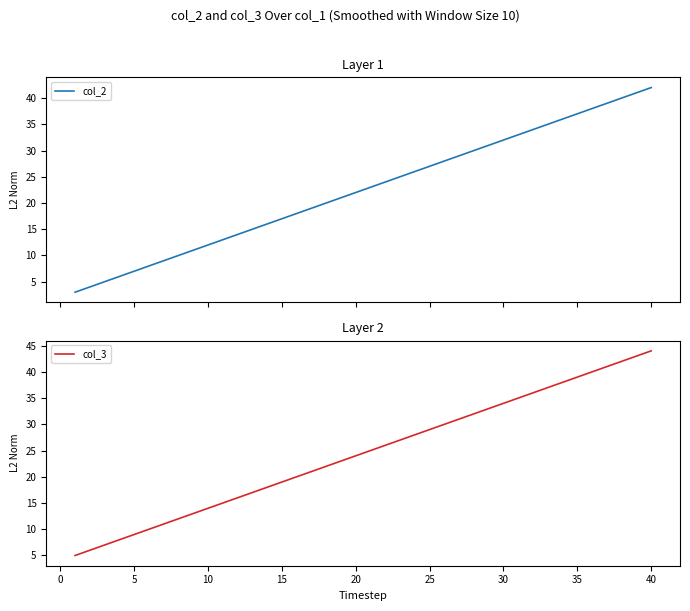

Which series has the largest range (max minus min)?

col_2